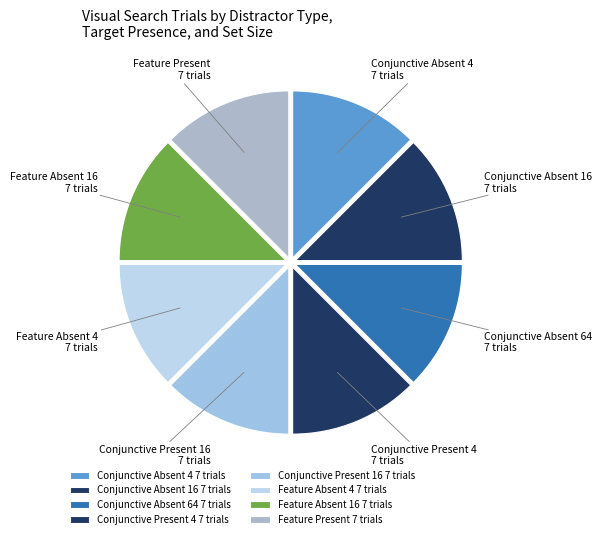

Does Feature Absent 16 7 trials represent more than half of the total?

No